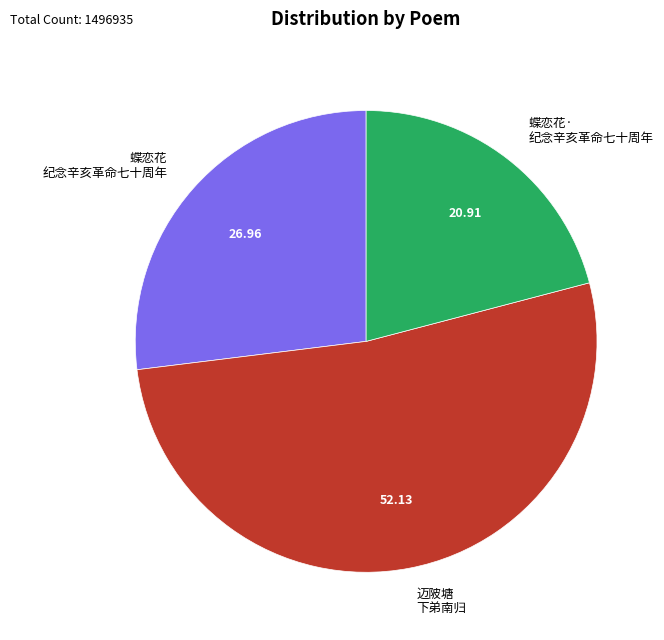

Do 迈陂塘 下弟南归 and 蝶恋花· 纪念辛亥革命七十周年 together represent more than half of the pie?

Yes